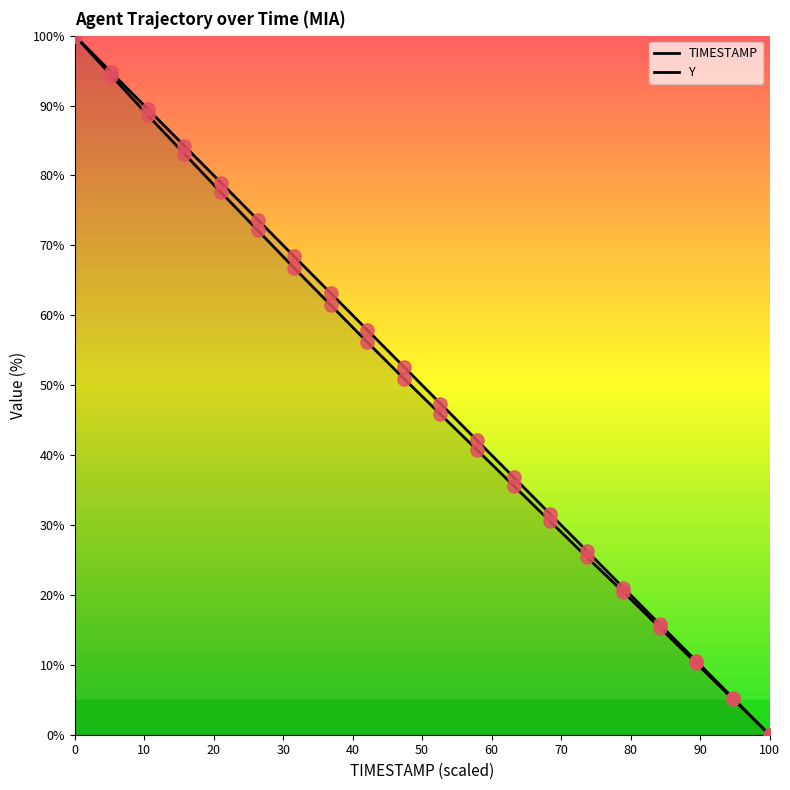

What are all the series names shown in the legend?

TIMESTAMP, Y